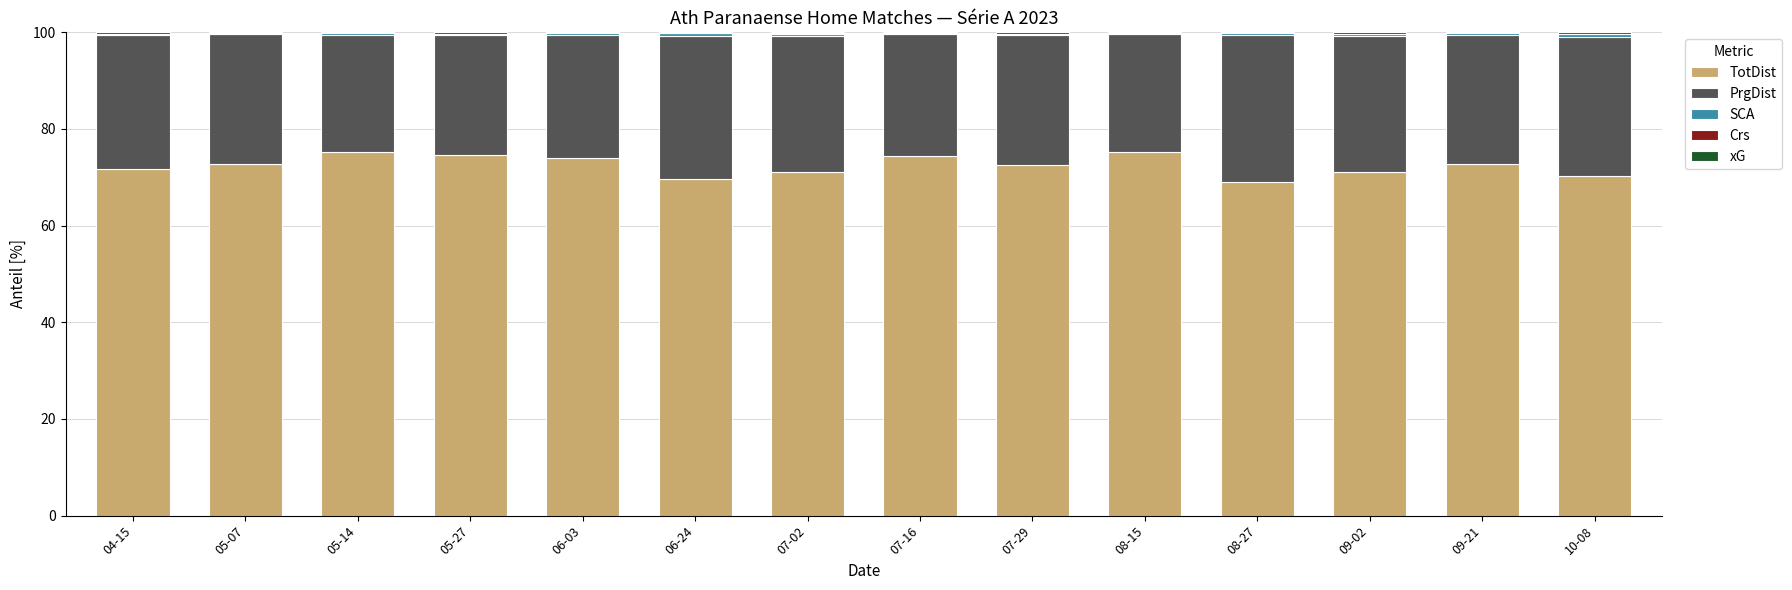

What is the highest value of the TotDist series?

75.3